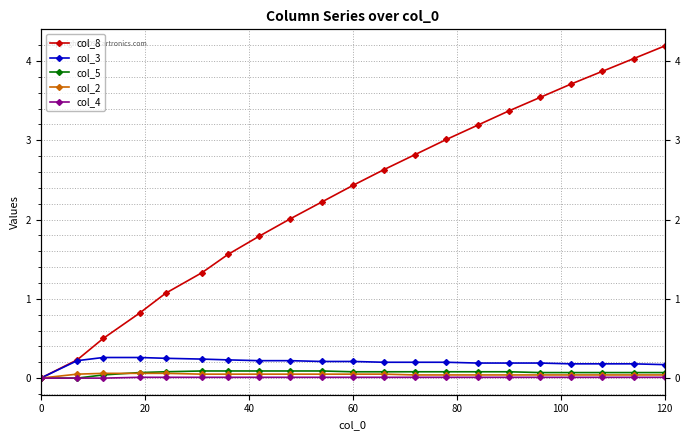

Is this an area chart (filled region under the line)?

No